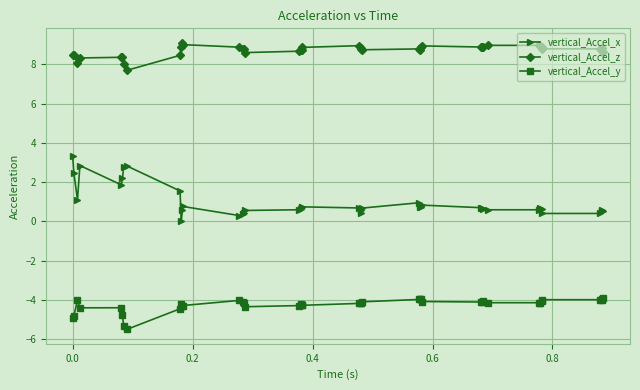

True or false: vertical_Accel_z has more than 1 points higher than both neighbors.

True